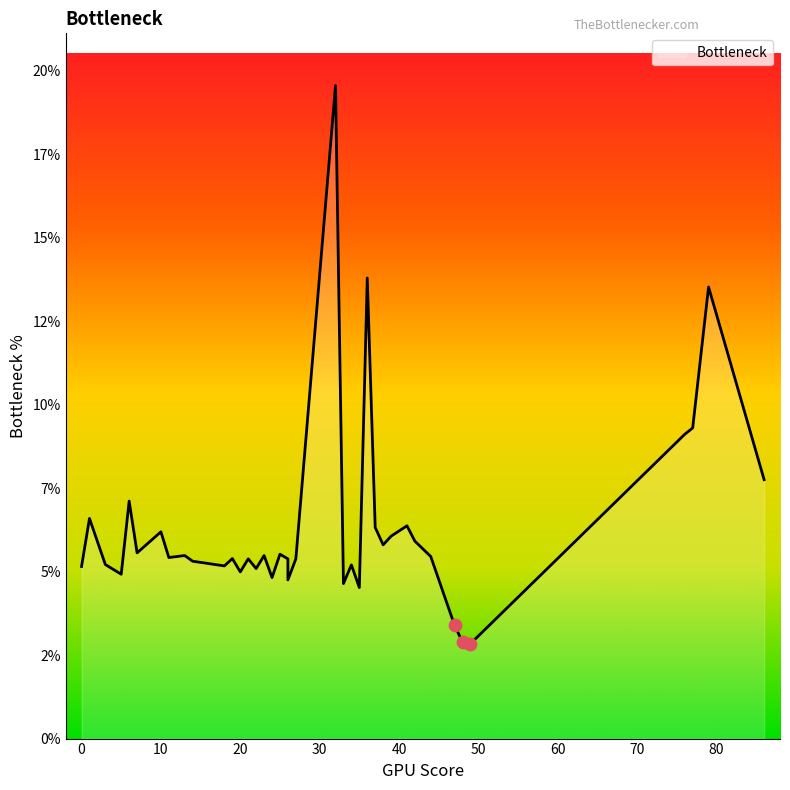

Which has a higher value, 7 or 44?

7